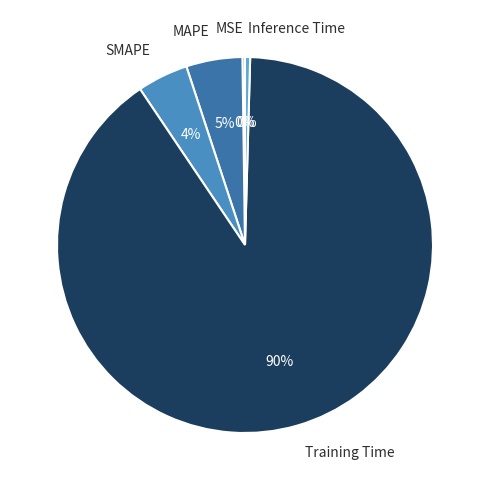

What is the largest slice in the pie chart?

Training Time